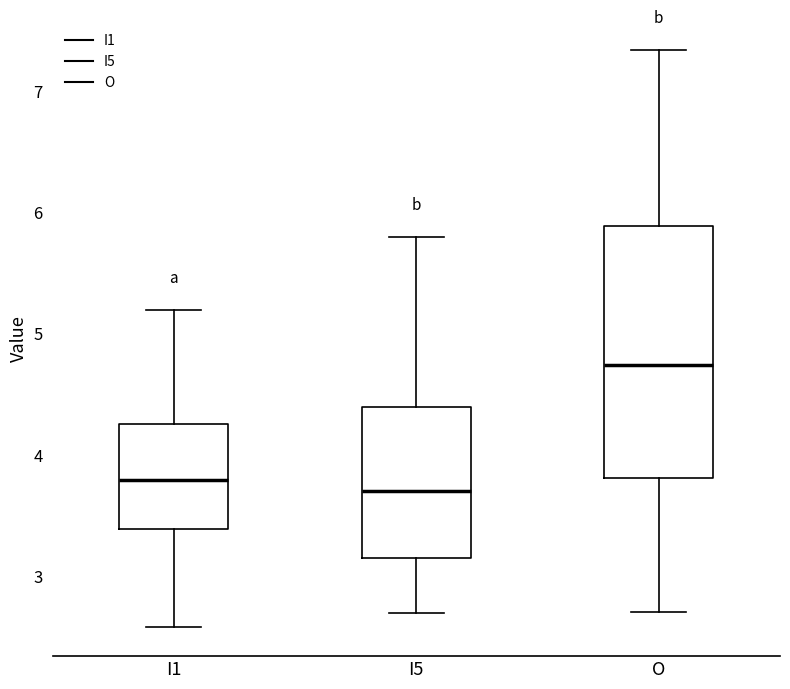

Where does the median line of the box for I1 sit on the y-axis? The values are not printed on the chart, so give them approximately, as read against the axis.

3.8